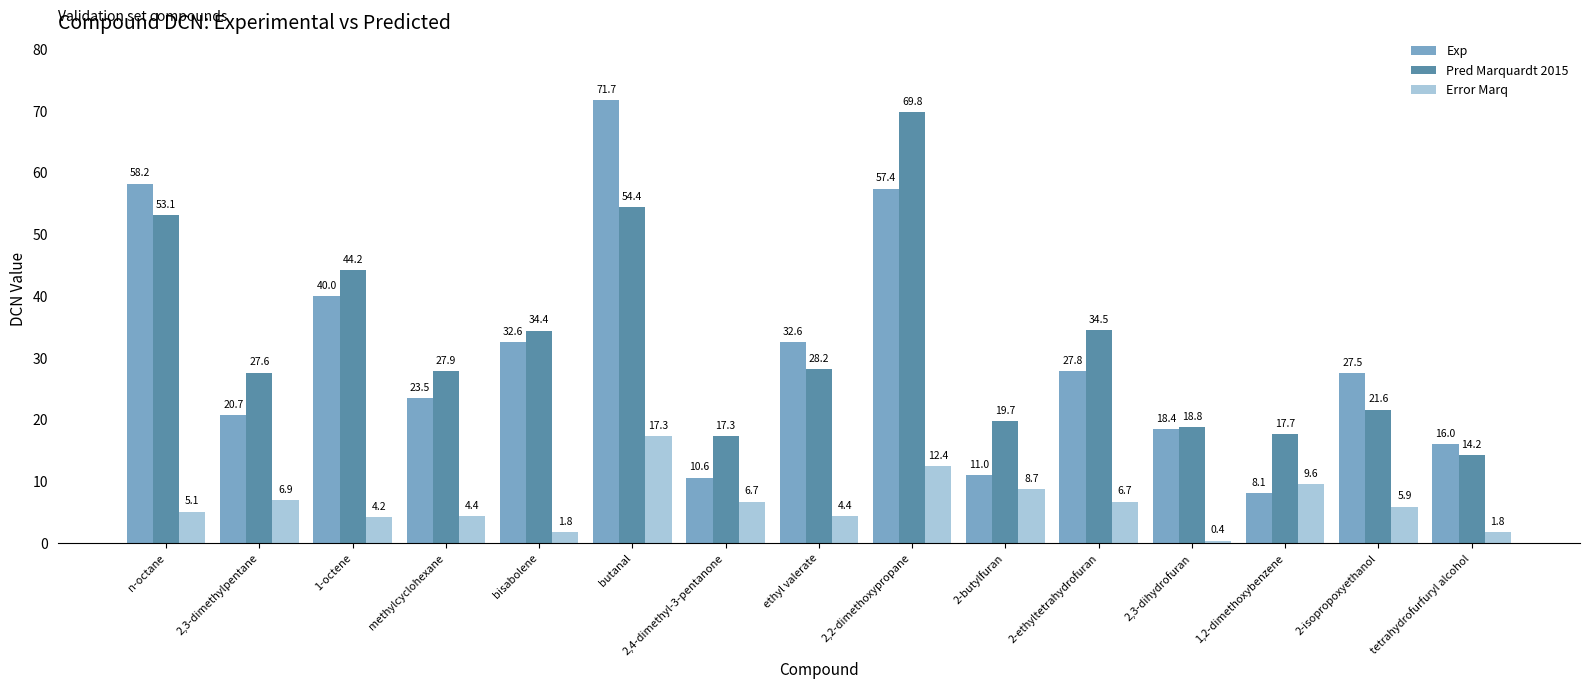

Are the bars grouped side by side (vs. stacked)?

Yes